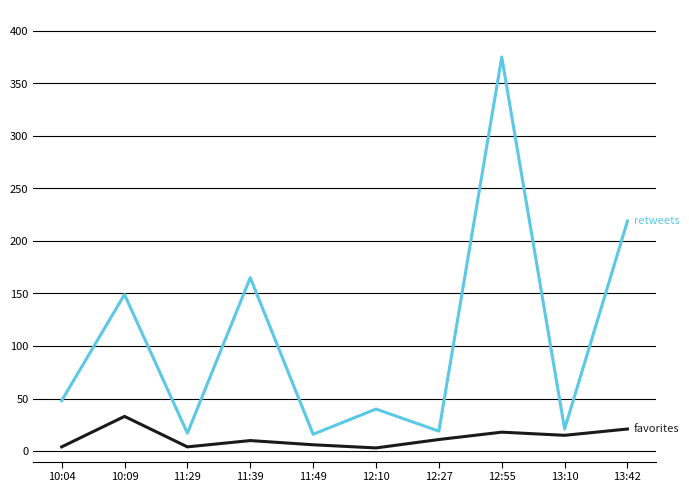

What is the maximum value shown in the chart?

375